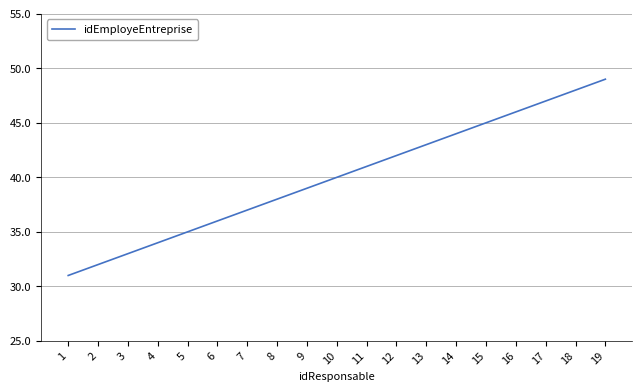

What is the ratio of the value at 18 to the value at 5?

1.4